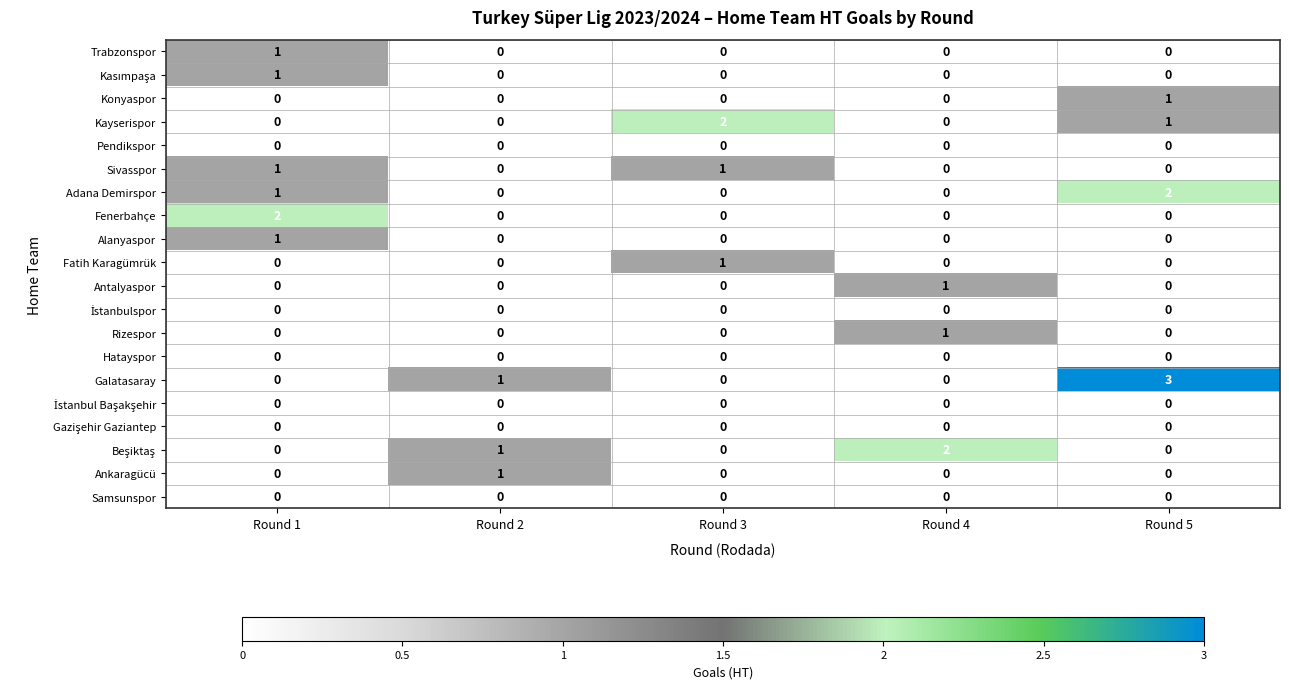

The value of Samsunspor at Round 3 is 0. True or false?

True